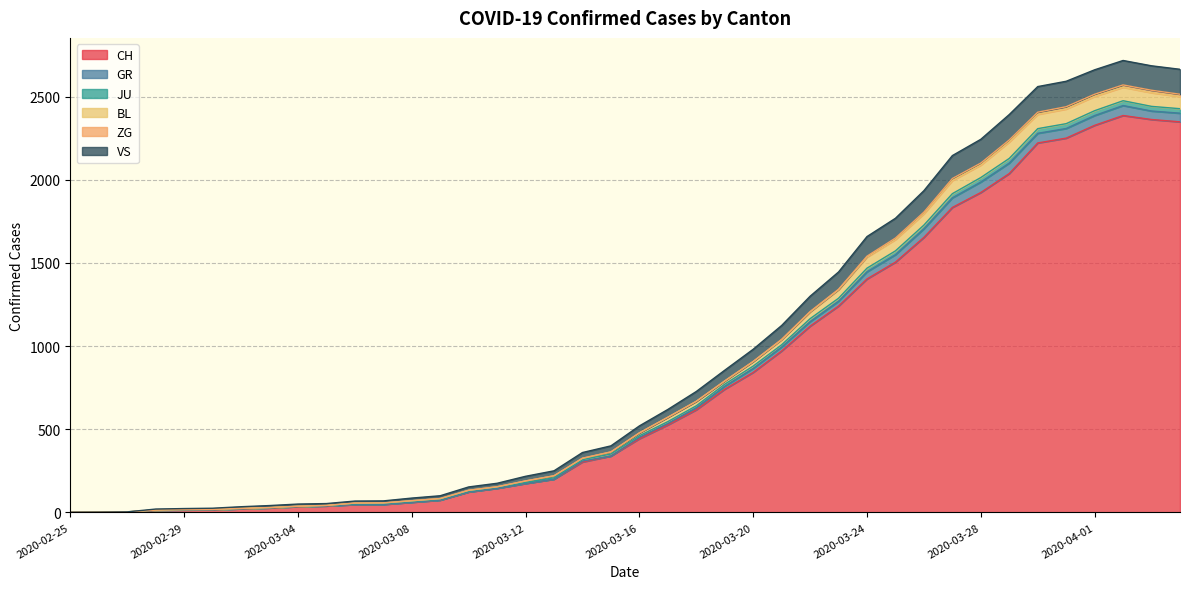

What is the highest value of the CH series?

2387